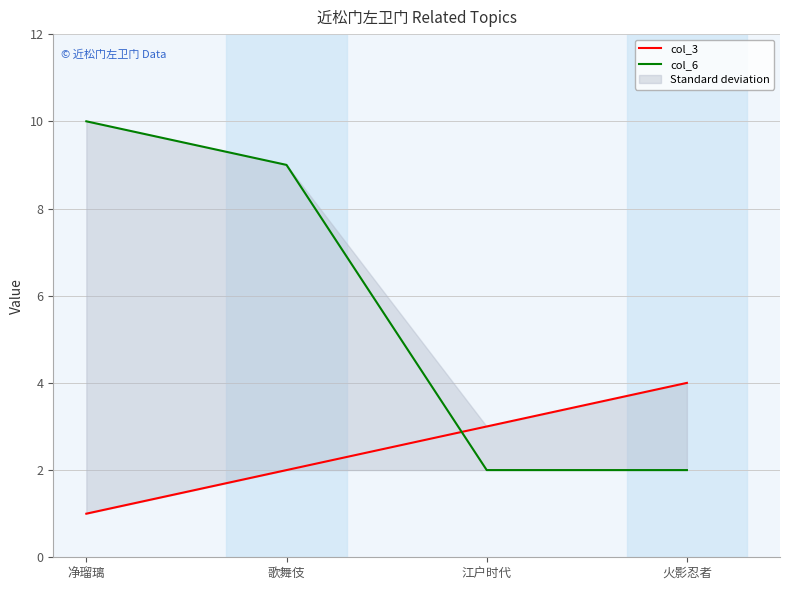

Where is col_6 nearest to the value 6?

歌舞伎